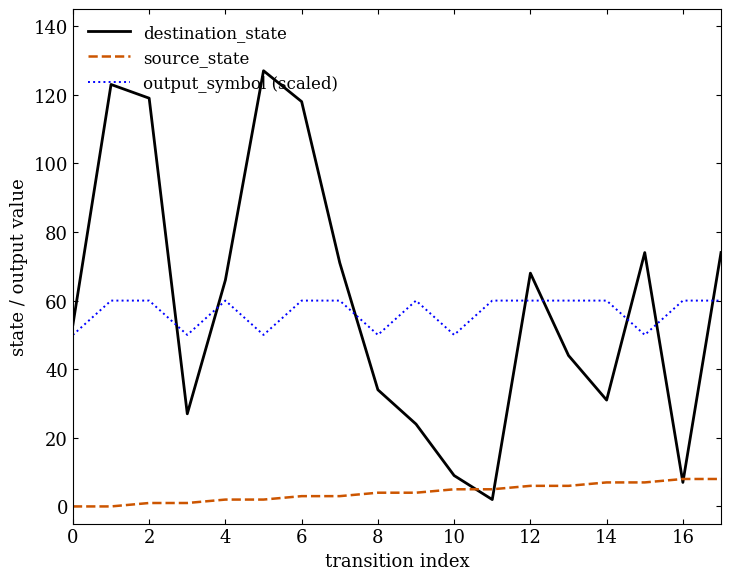

Reading left to right, what are all the values shown in this chart?

destination_state: 53	123	119	27	66	127	118	71	34	24	9	2	68	44	31	74	7	74
source_state: 0	0	1	1	2	2	3	3	4	4	5	5	6	6	7	7	8	8
output_symbol (scaled): 50	60	60	50	60	50	60	60	50	60	50	60	60	60	60	50	60	60